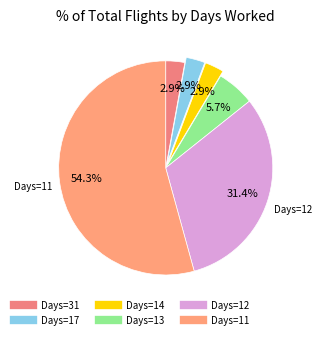

How many slices are in this pie chart?

6